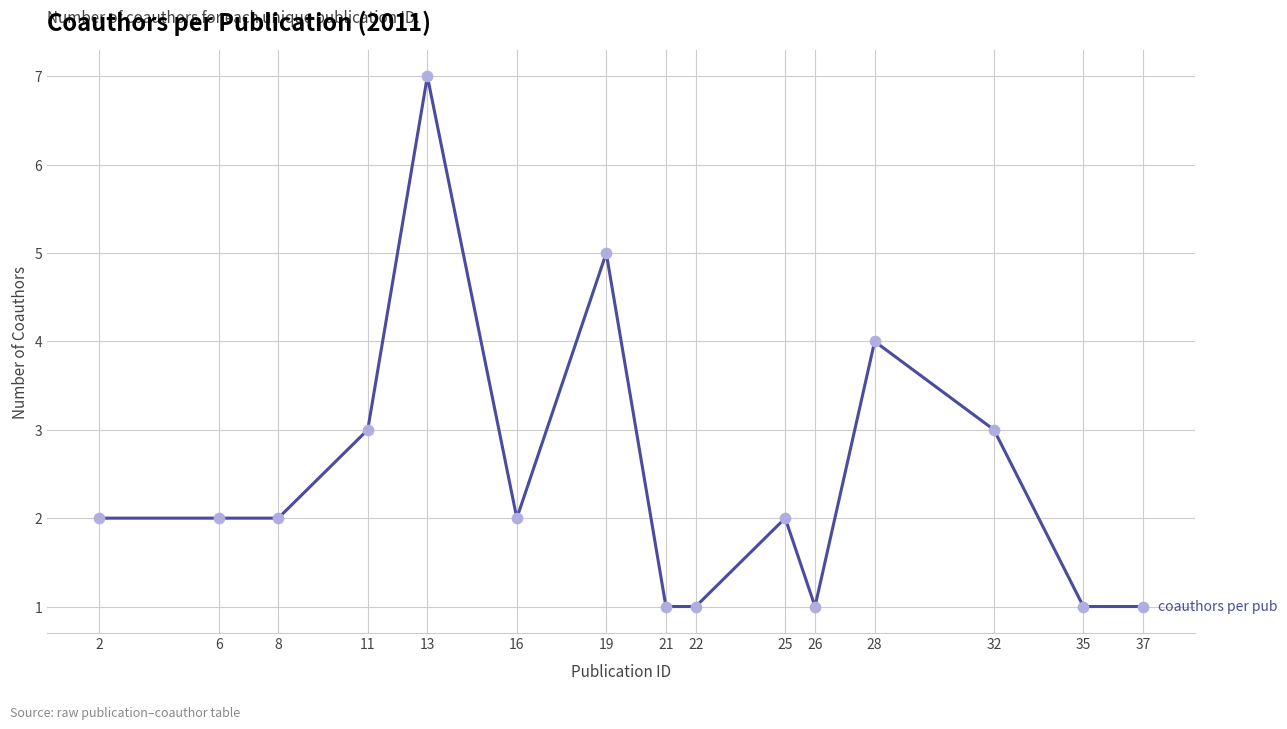

Which has a higher value, 19 or 28?

19